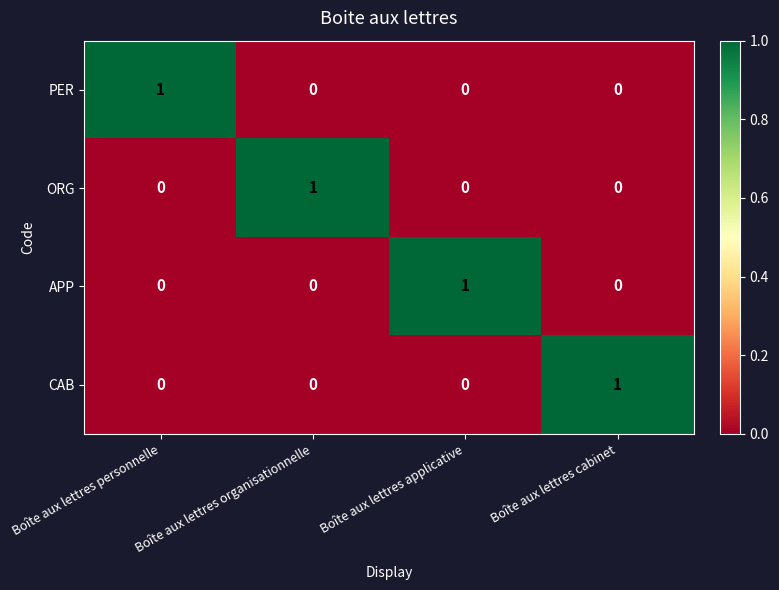

Is it true that PER equals 0 at Boîte aux lettres applicative?

True